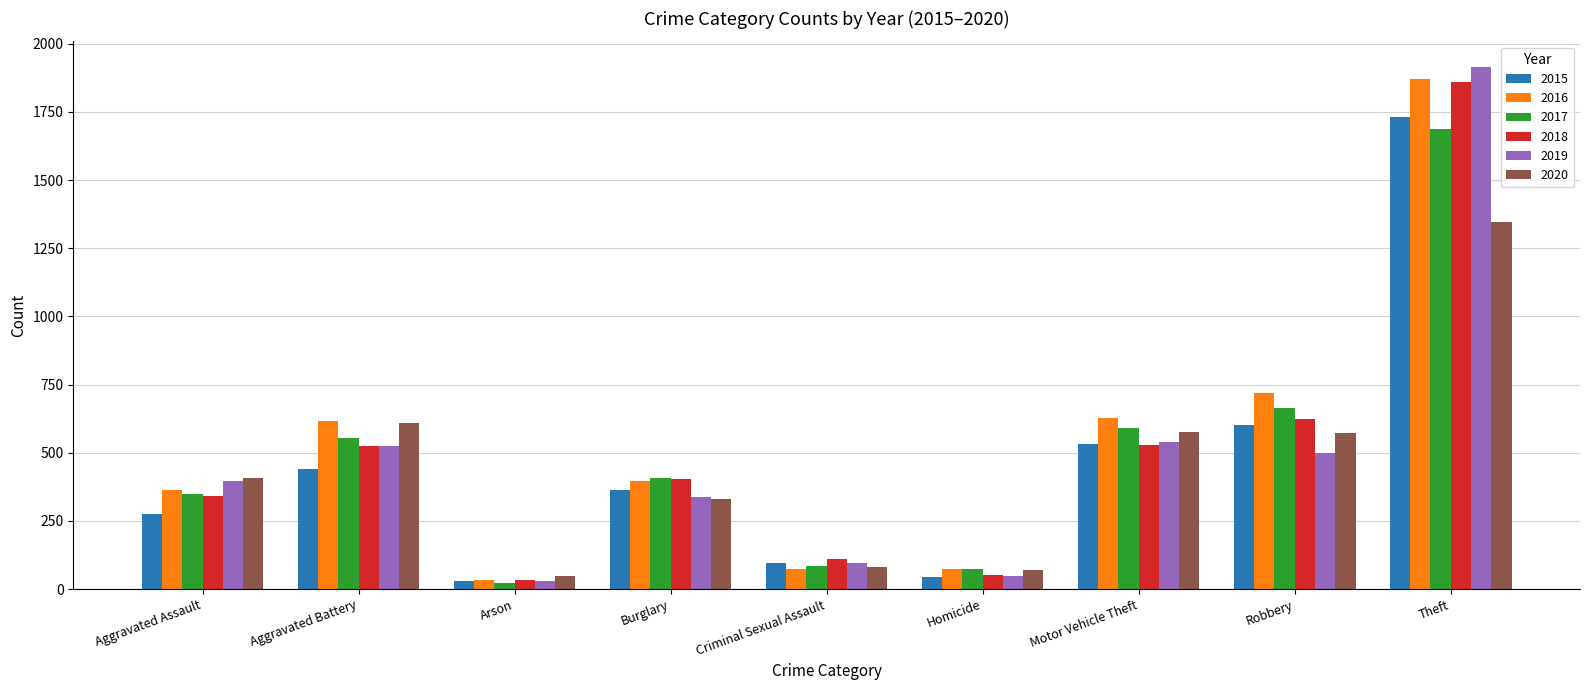

How many categories are shown in the chart?

9